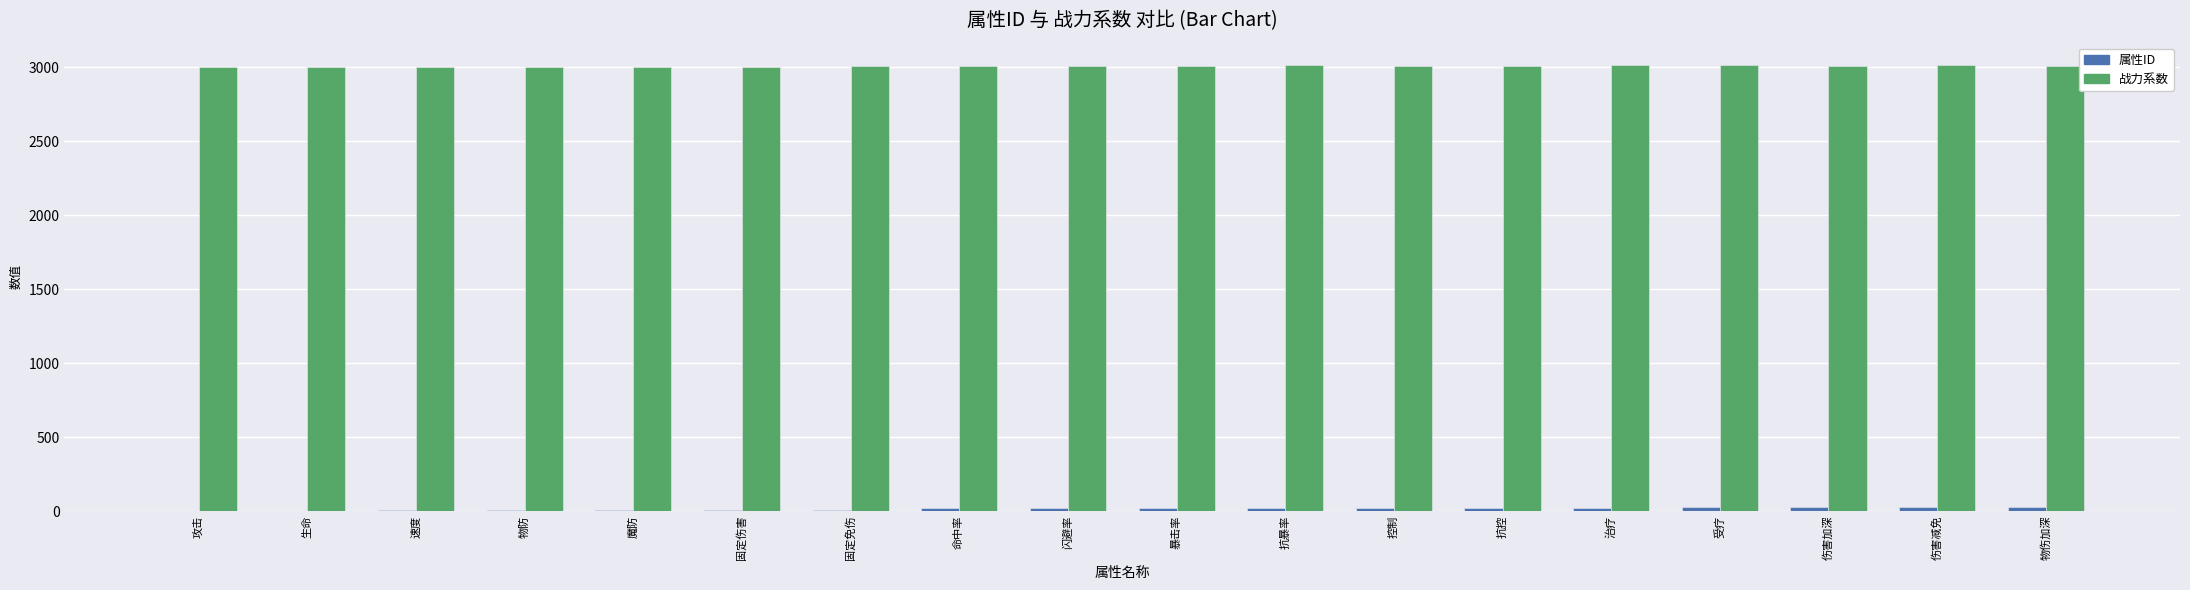

The 战力系数 series shows 3014 at 抗暴率. True or false?

True